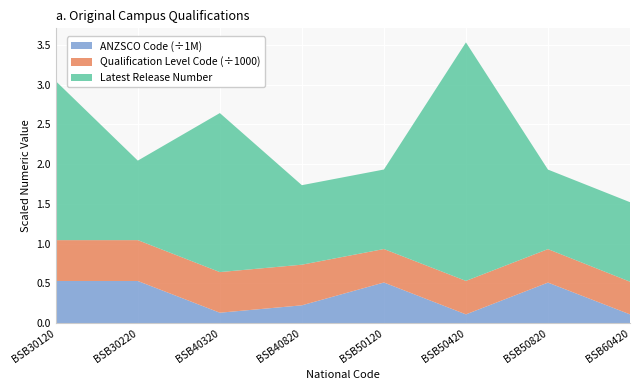

Reading left to right, what are all the values shown in this chart?

Latest Release Number: BSB30120=2	BSB30220=1	BSB40320=2	BSB40820=1	BSB50120=1	BSB50420=3	BSB50820=1	BSB60420=1
Qualification Level Code: BSB30120=514	BSB30220=514	BSB40320=511	BSB40820=511	BSB50120=421	BSB50420=421	BSB50820=421	BSB60420=411
ANZSCO Code: BSB30120=531111	BSB30220=531111	BSB40320=132111	BSB40820=225100	BSB50120=512111	BSB50420=111211	BSB50820=511112	BSB60420=111211